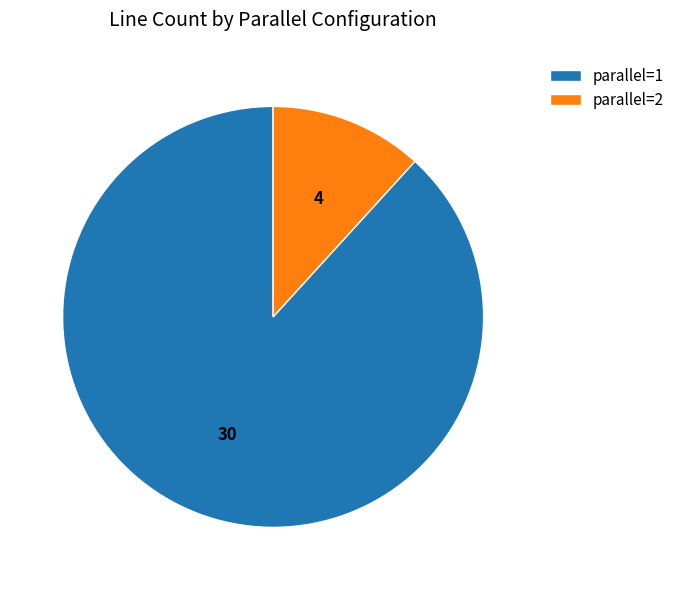

Which category has the smallest portion of the pie?

parallel=2